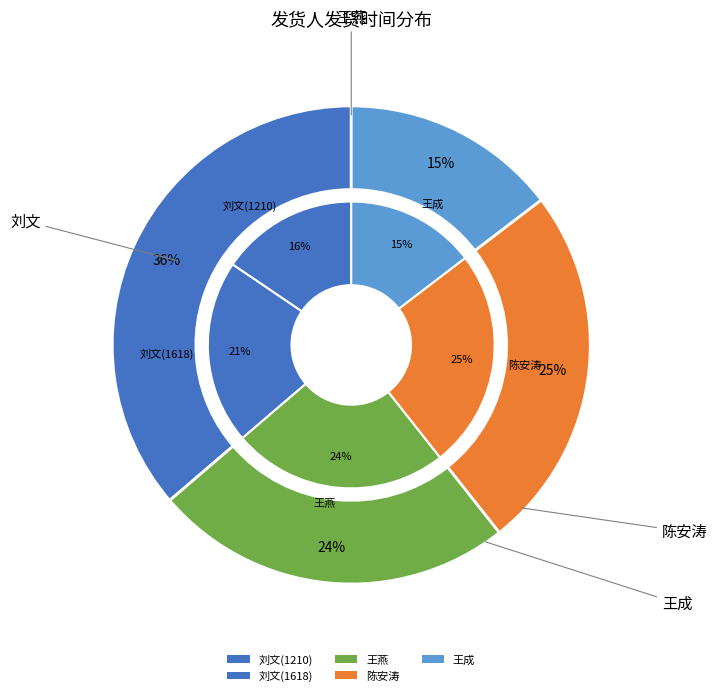

Does 陈安涛 represent more than half of the total?

No